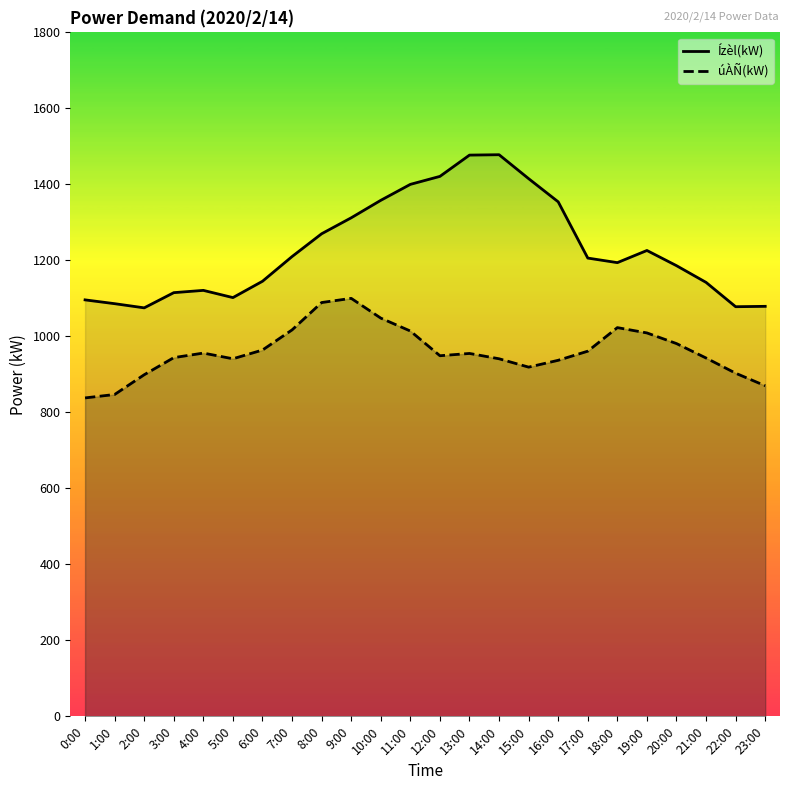

What is the highest value of the úÀÑ(kW) series?

1100